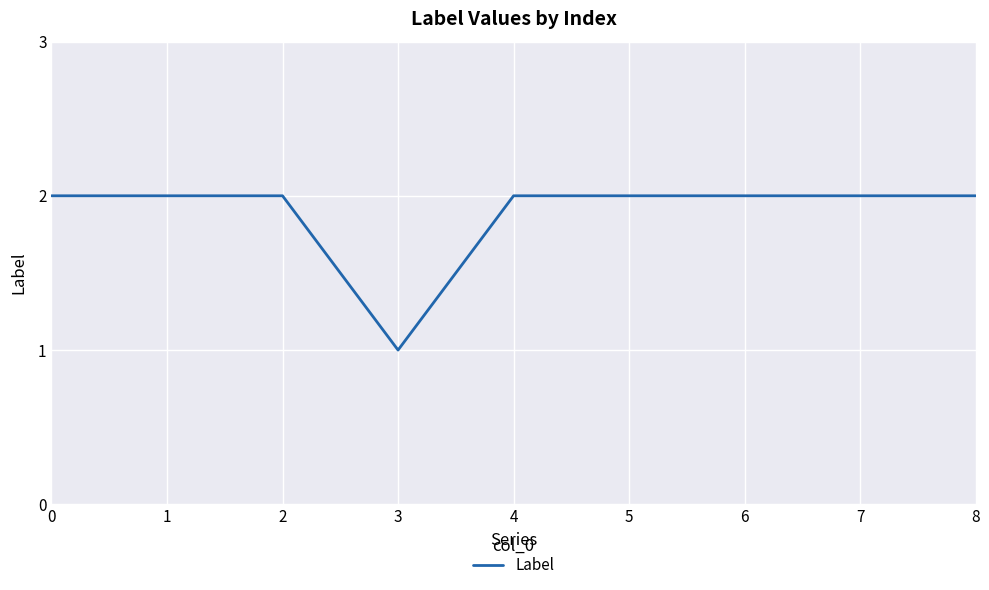

At which category does the chart reach its minimum across all series?

3